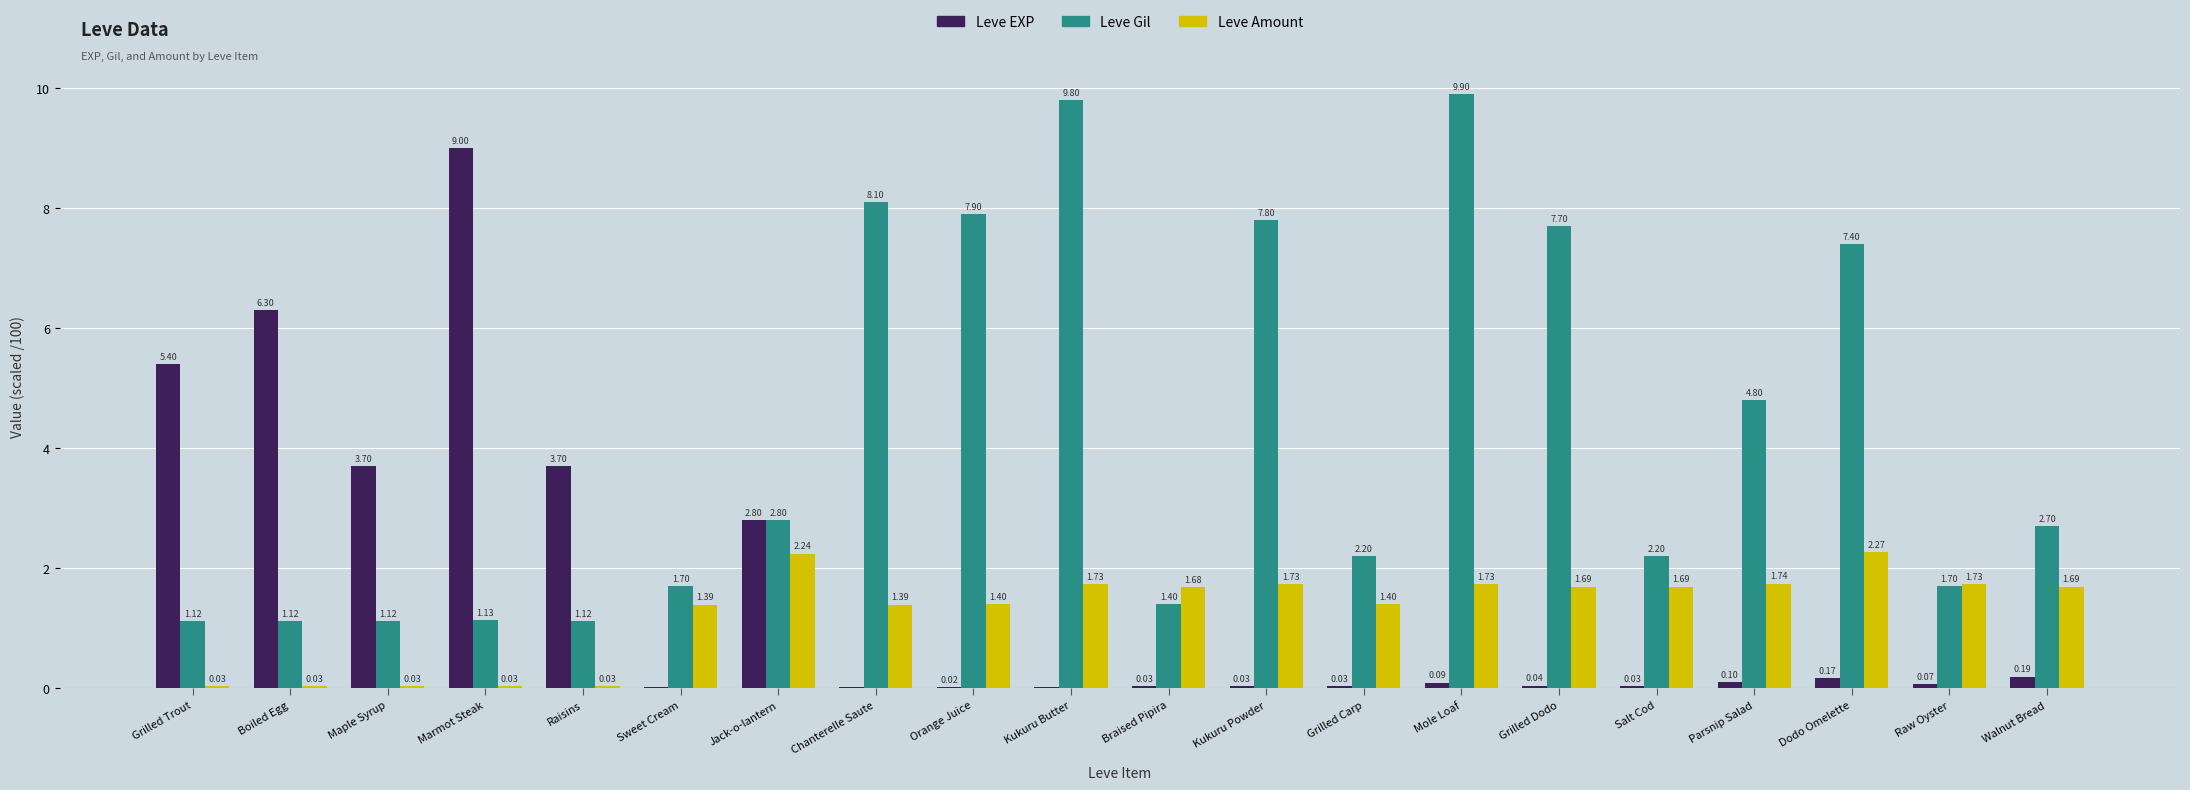

What is the sum of all Leve EXP values?

31.7